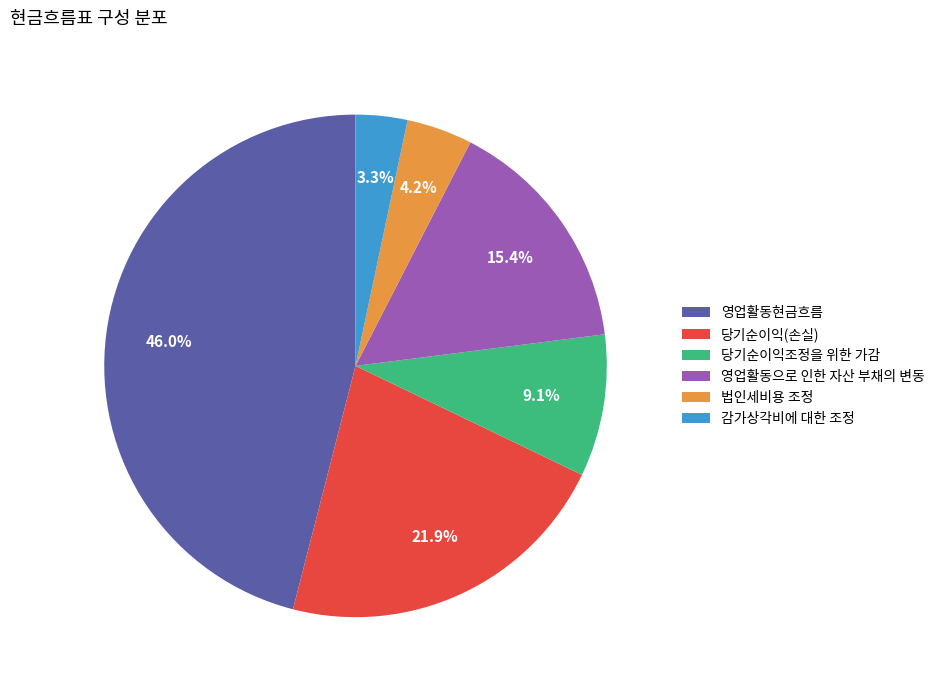

Count the number of slices in the pie.

6